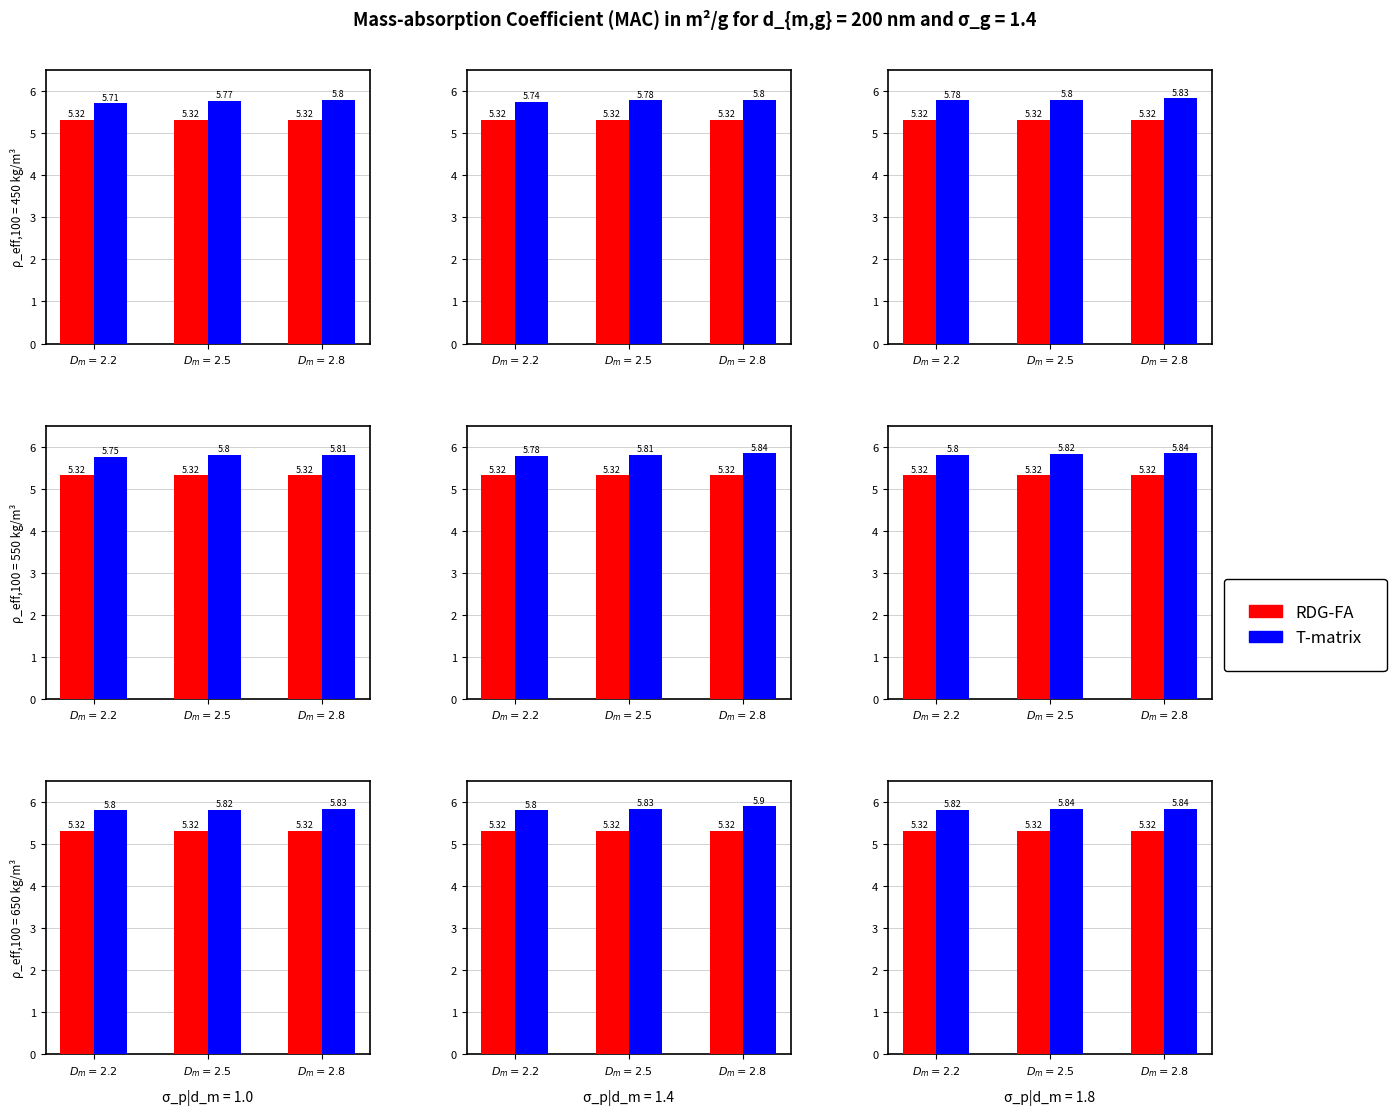

The RDG-FA series shows 3.3 at 1. True or false?

False